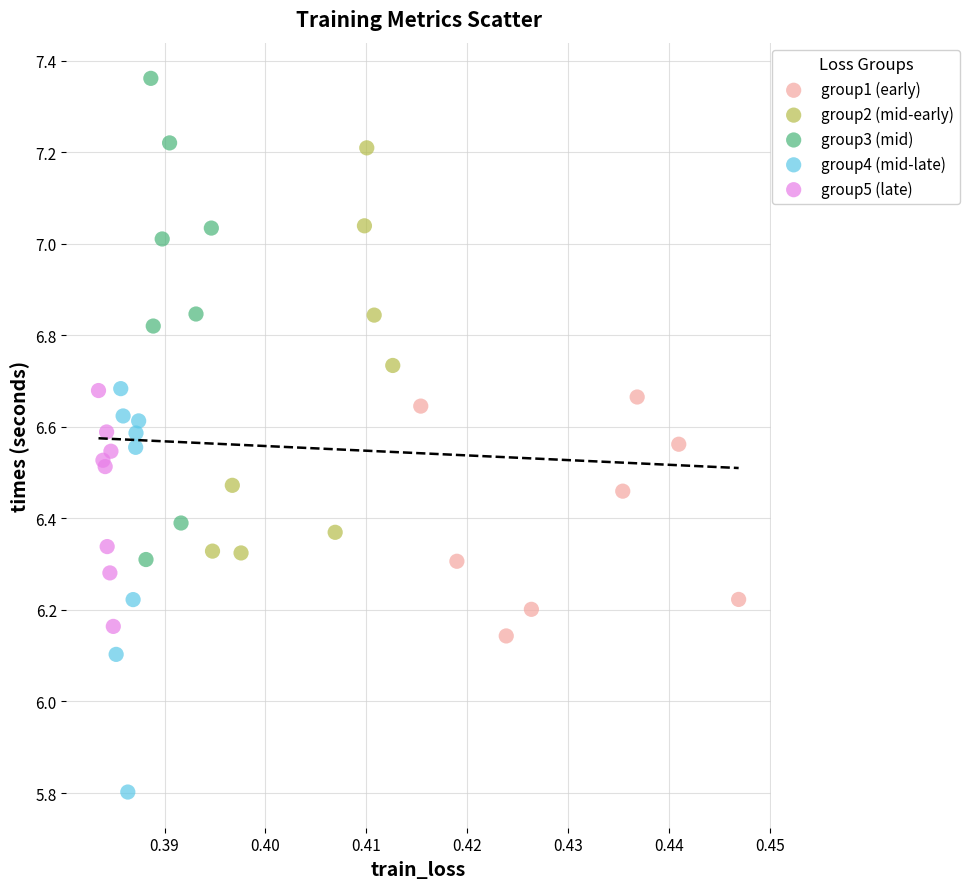

Which series reaches the minimum Y coordinate?

group4 (mid-late)